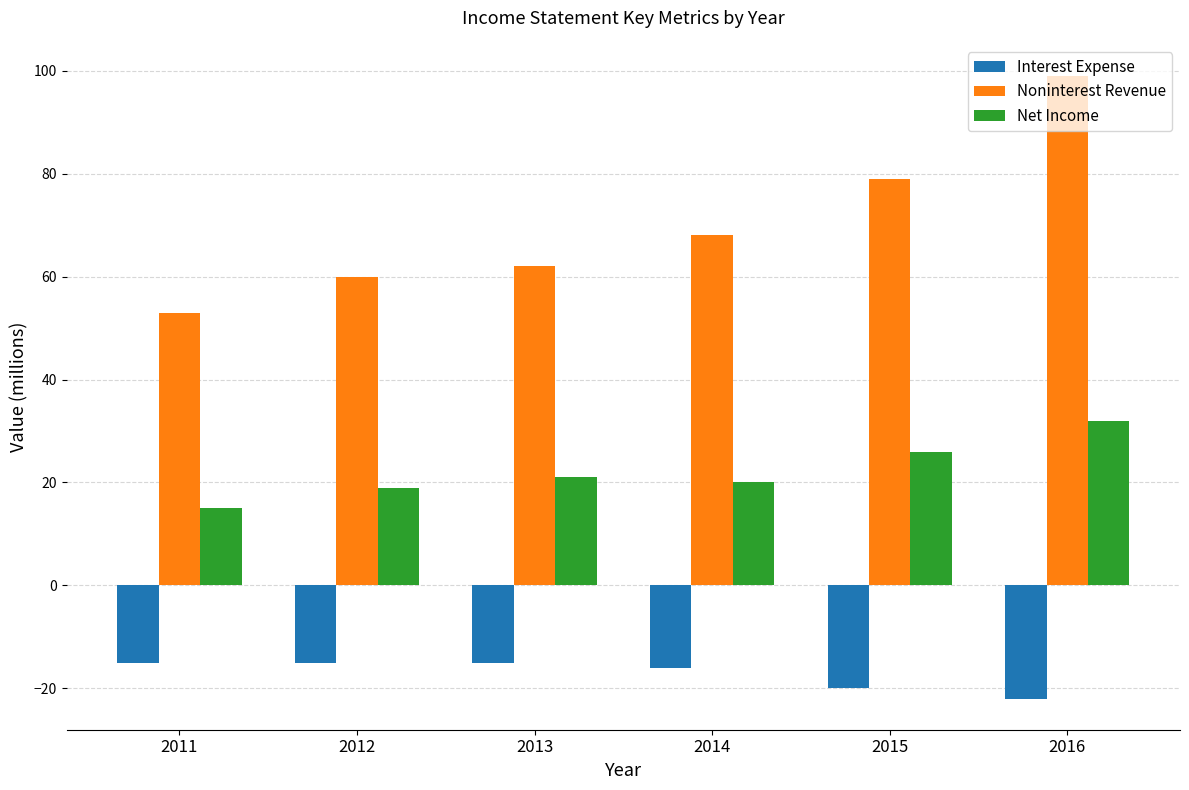

At how many categories does at least one series exceed 70?

2